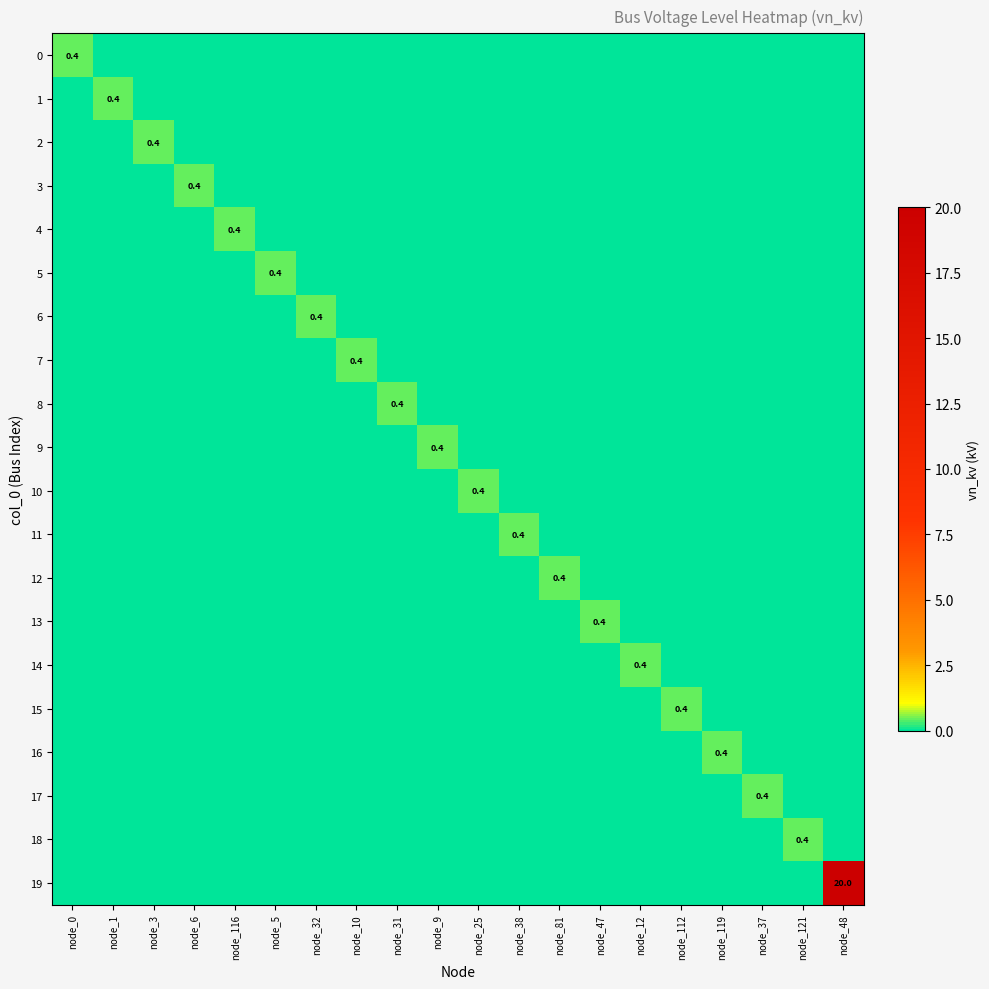

Count the 17 values in the range 0 to 1.

20